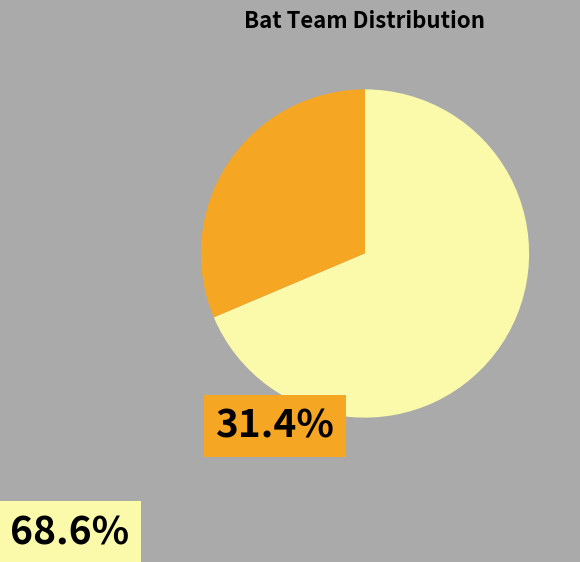

Count the number of slices in the pie.

2